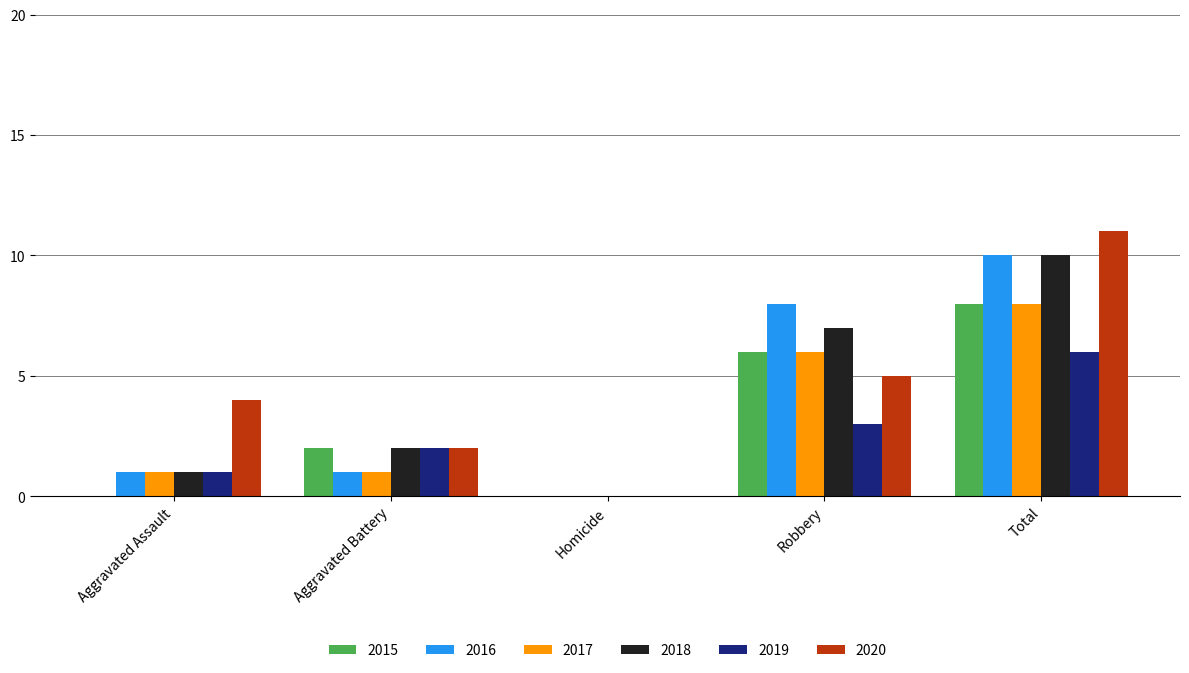

What is the maximum value for 2019?

6